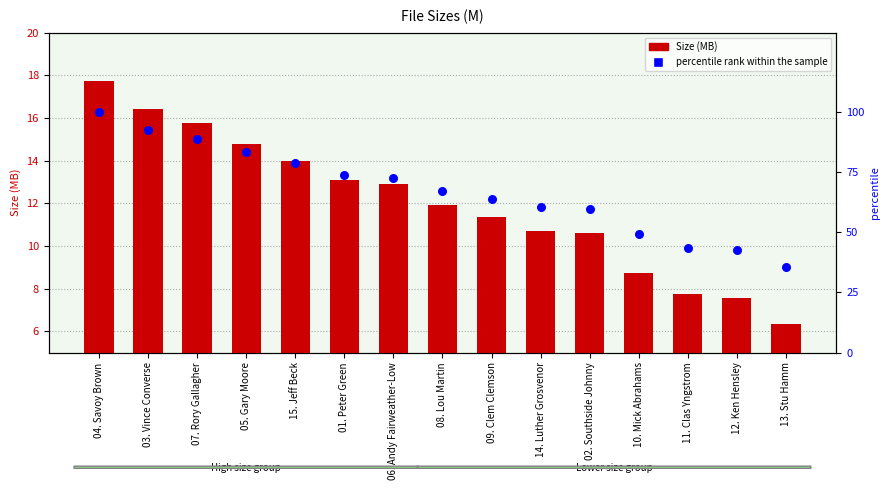

Which series has the largest total across all categories?

percentile rank within the sample